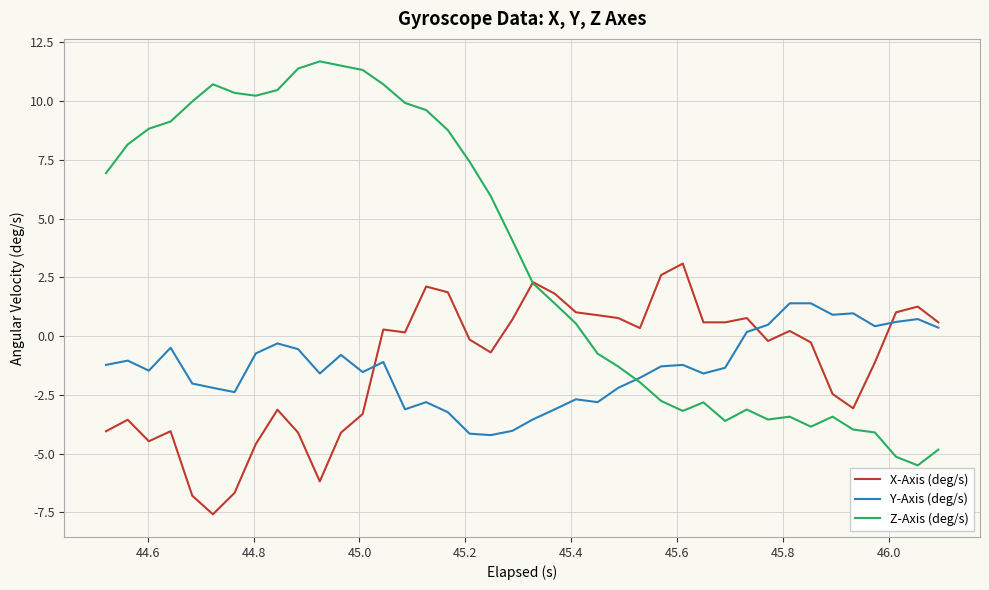

Which series has the largest total across all categories?

Z-Axis (deg/s)